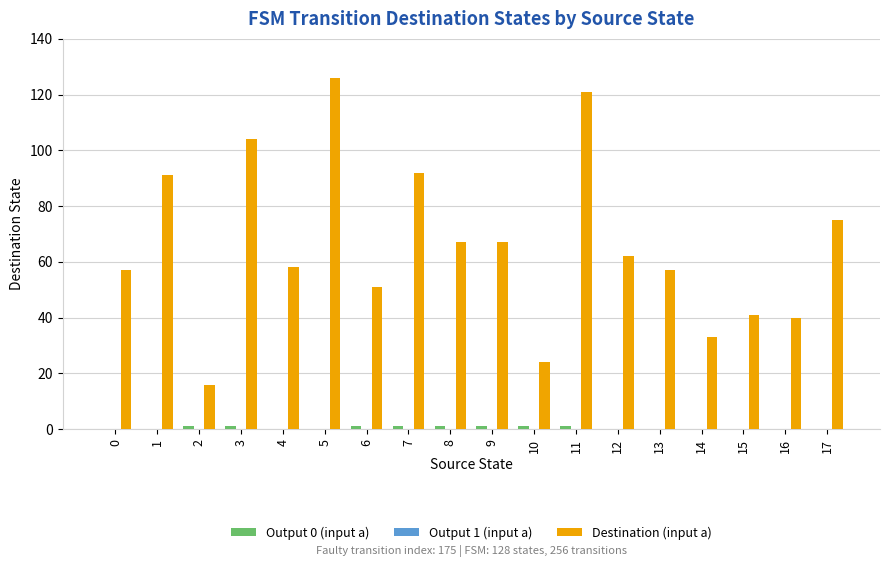

True or false: Destination (input a) has a value of 14 at 12.

False